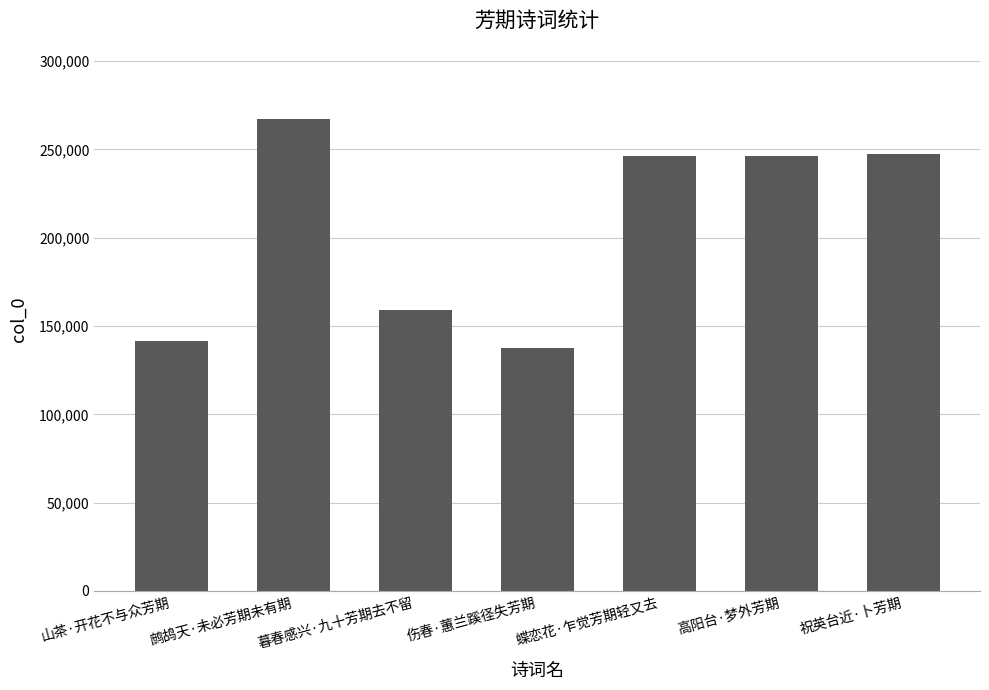

What is the value of the 2nd bar from the left?

267418